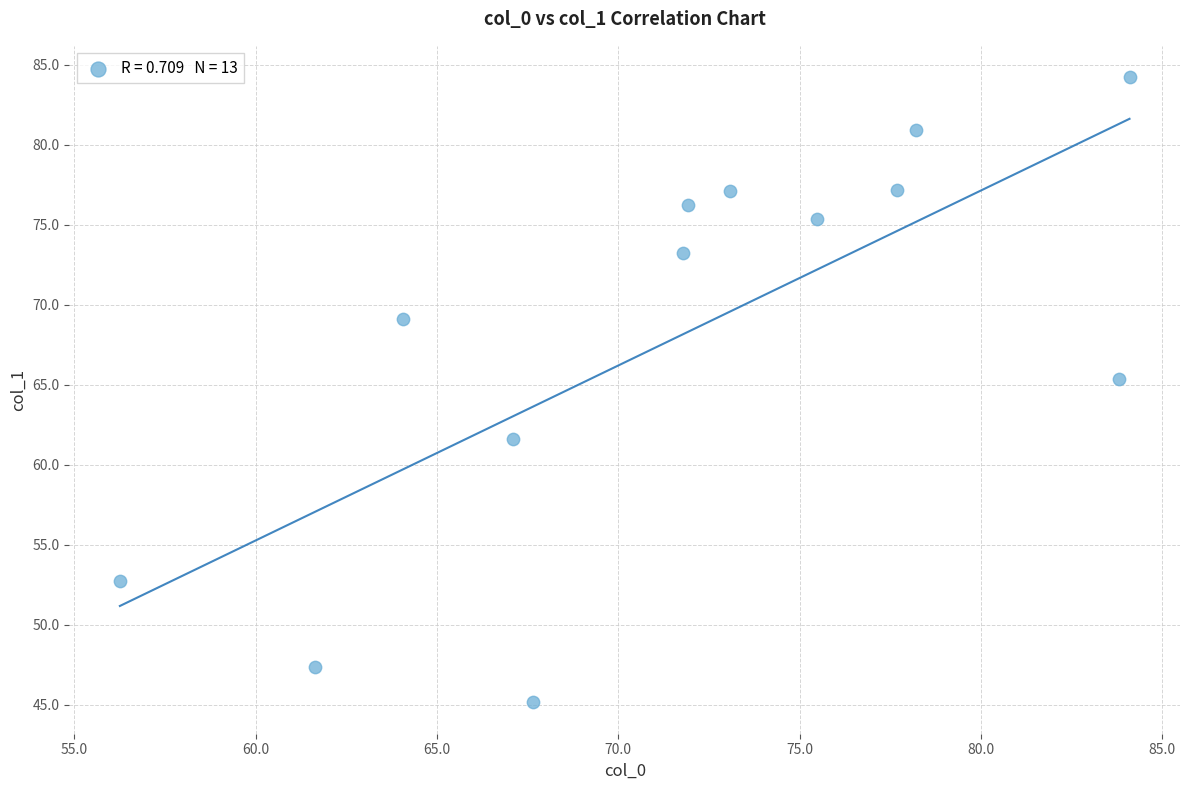

What is the range of Y values (max minus min)?

39.1